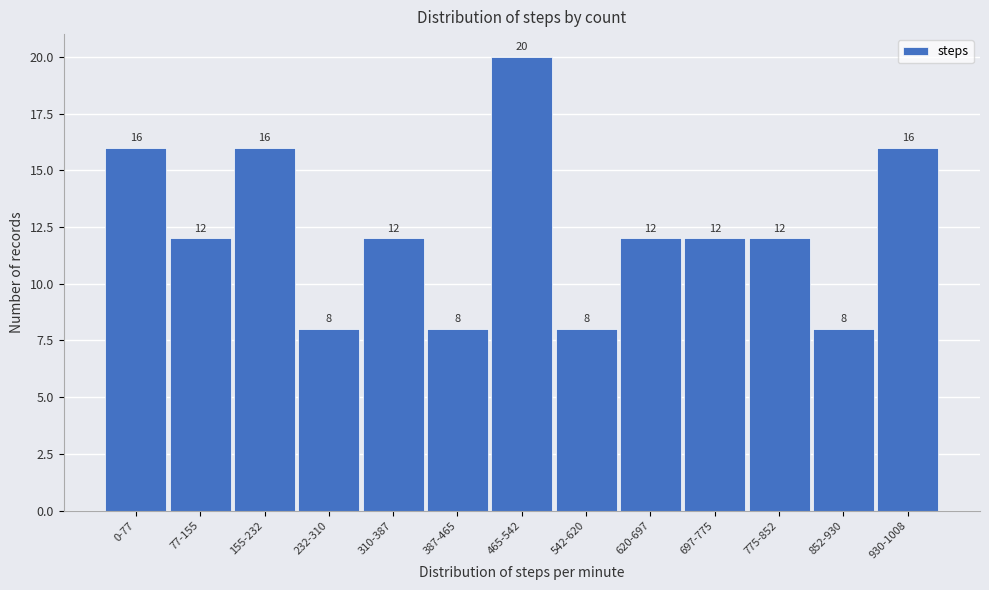

Reading left to right, list all the values displayed in this chart.

16	12	16	8	12	8	20	8	12	12	12	8	16